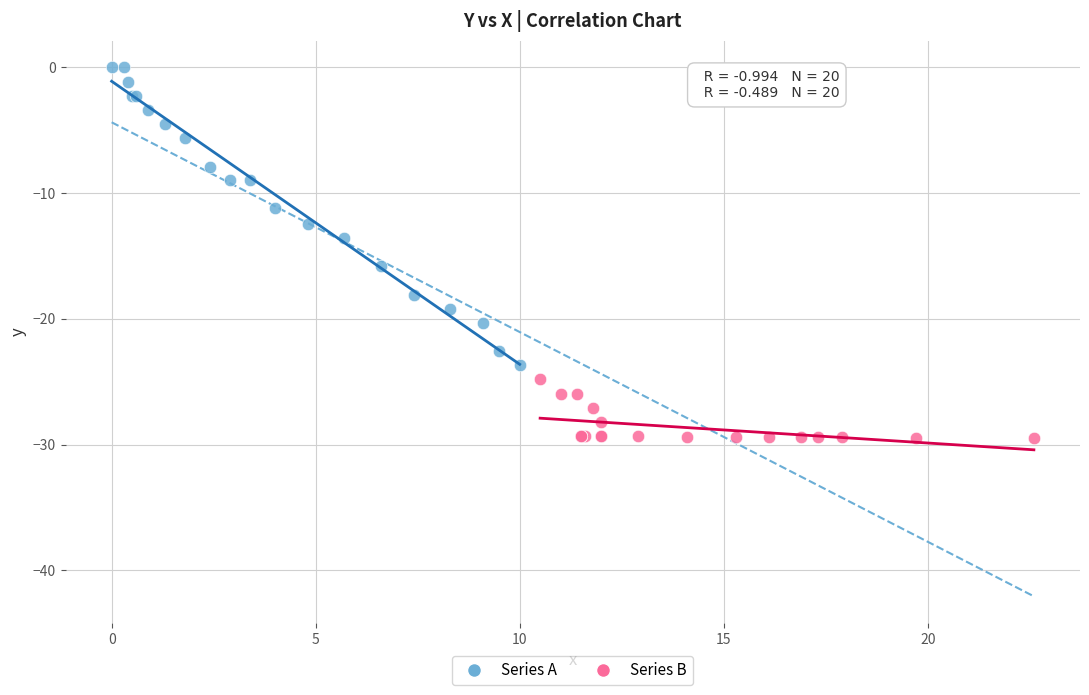

Which series has the largest Y range (max minus min)?

Series A